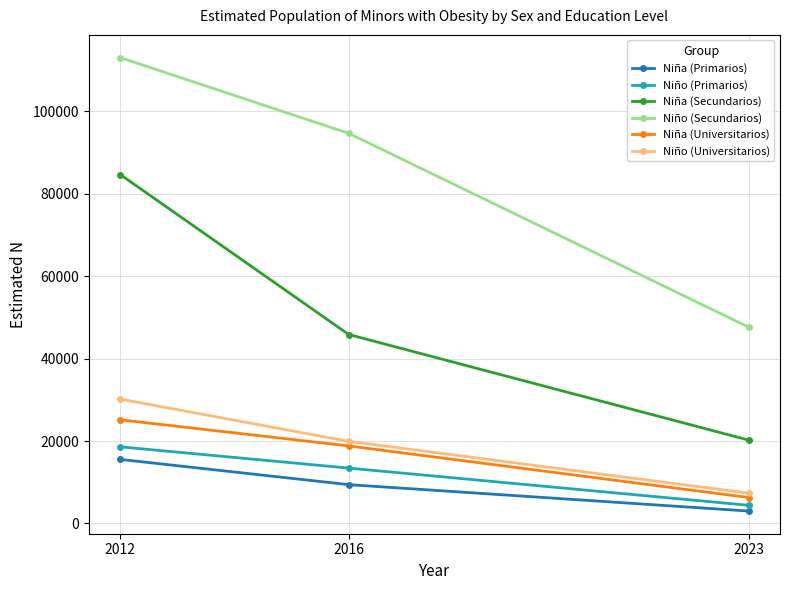

What is the approximate value of Niña (Primarios) at 2012?

15541